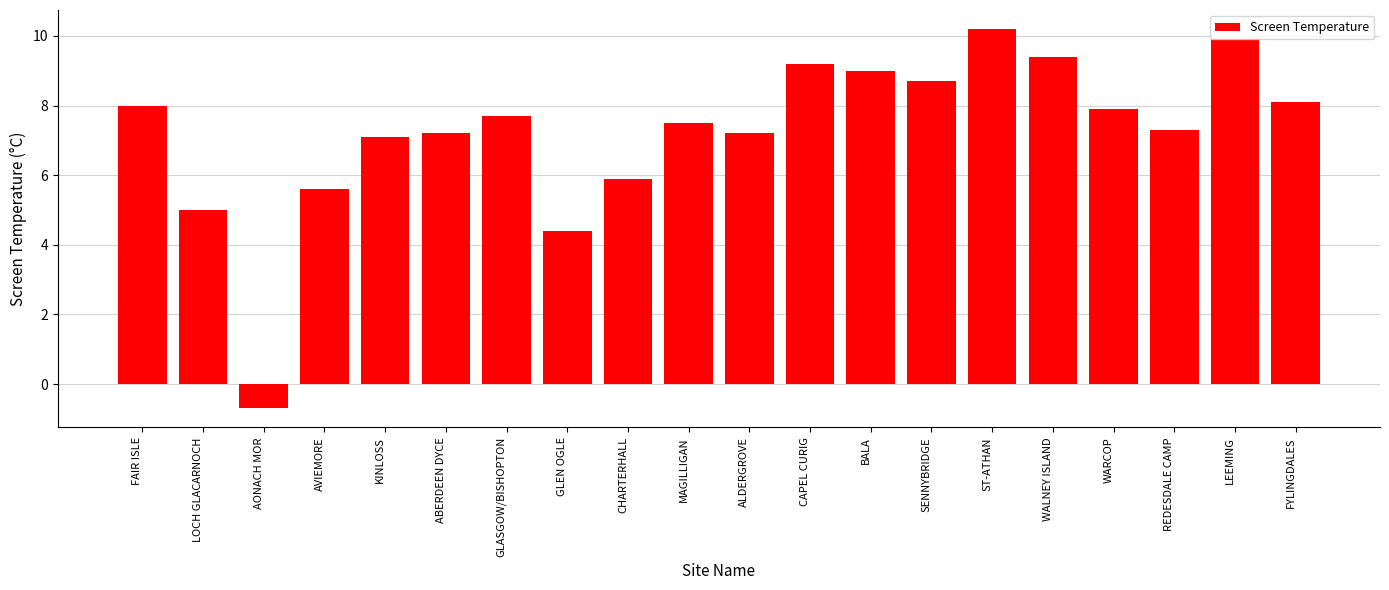

What is the sum of all values?

144.6